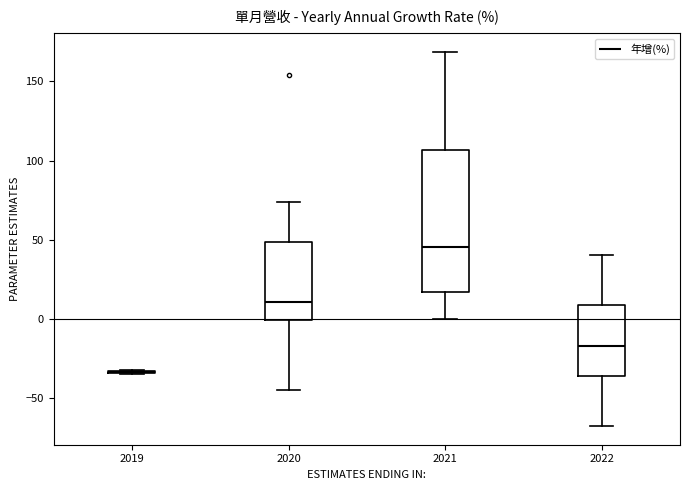

Where is the upper edge of the box at x = 2021 on the y-axis? The values are not printed on the chart, so give them approximately, as read against the axis.

105